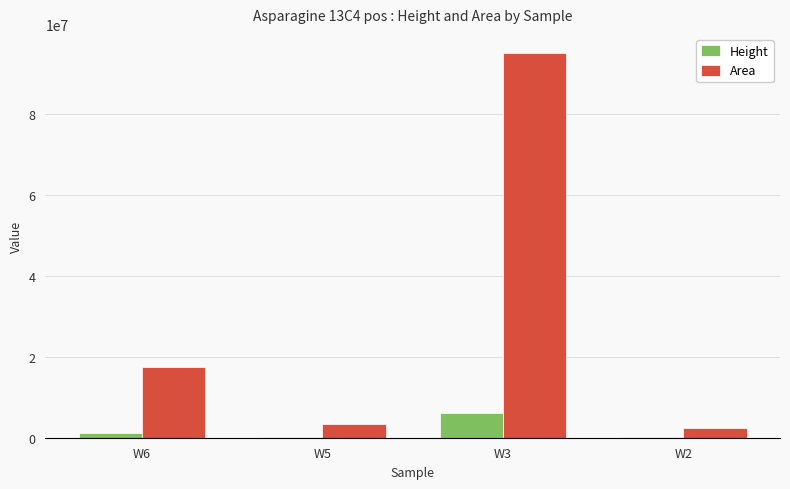

What is the greatest value displayed?

94995926